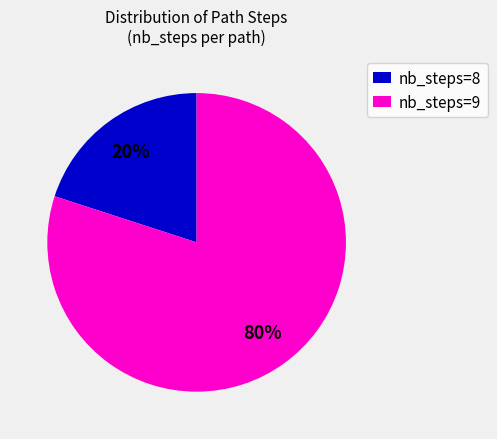

Count the number of slices in the pie.

2